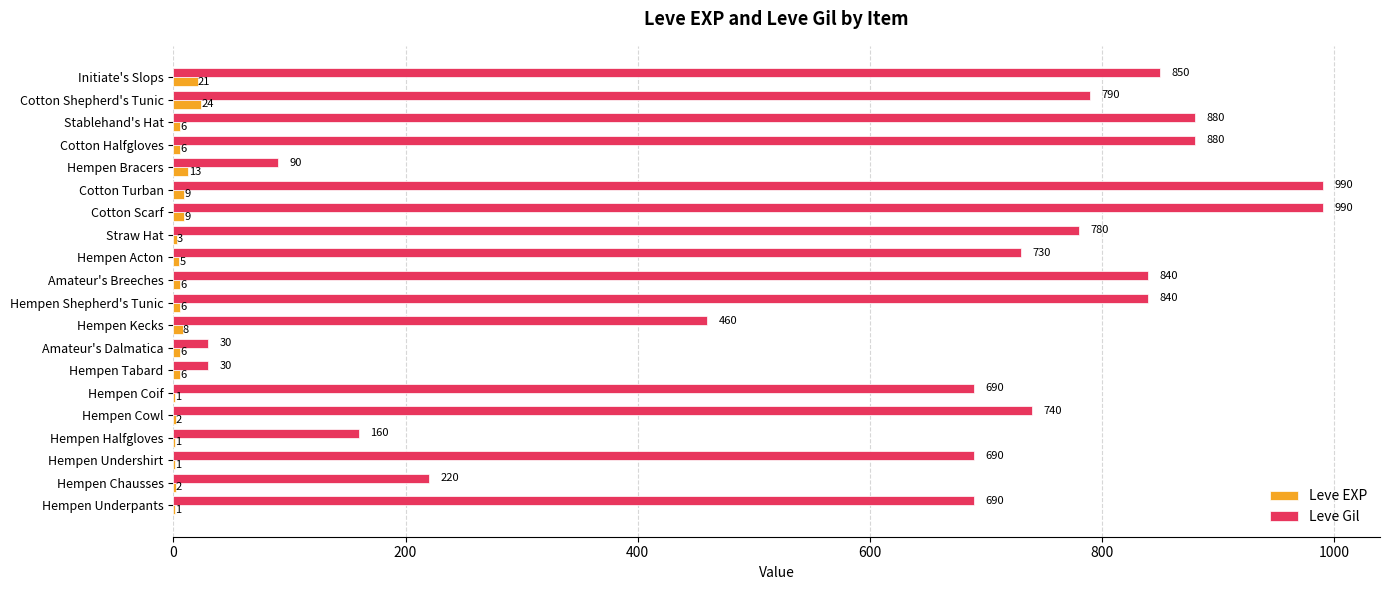

What is the approximate value of Leve Gil at Hempen Tabard, to the nearest 10?

30